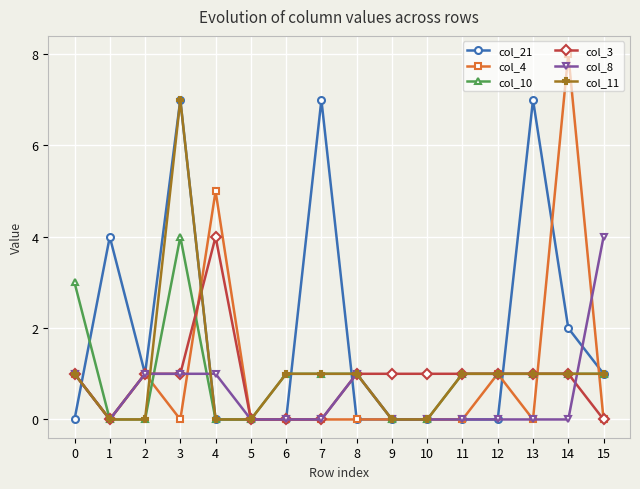

What is the maximum value shown in the chart?

8